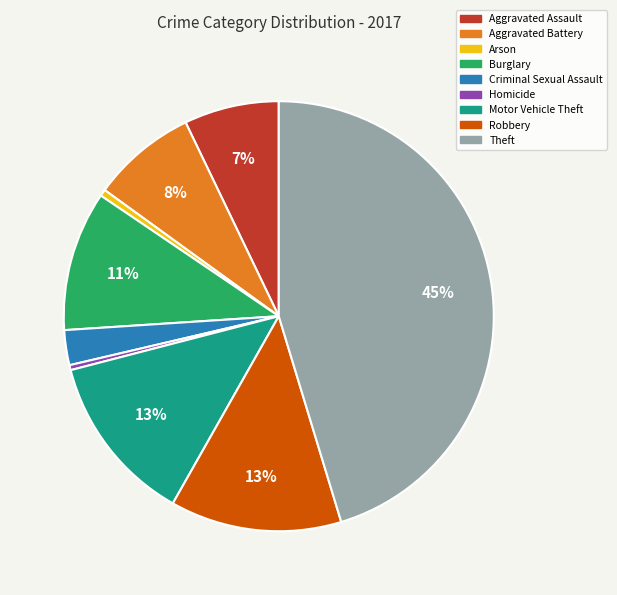

Combined, do Motor Vehicle Theft and Theft account for over 50%?

Yes